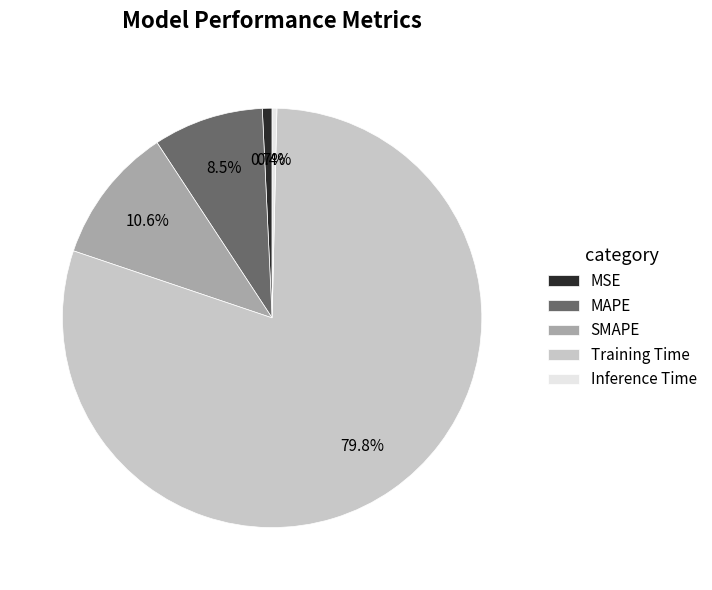

How many slices are in this pie chart?

5